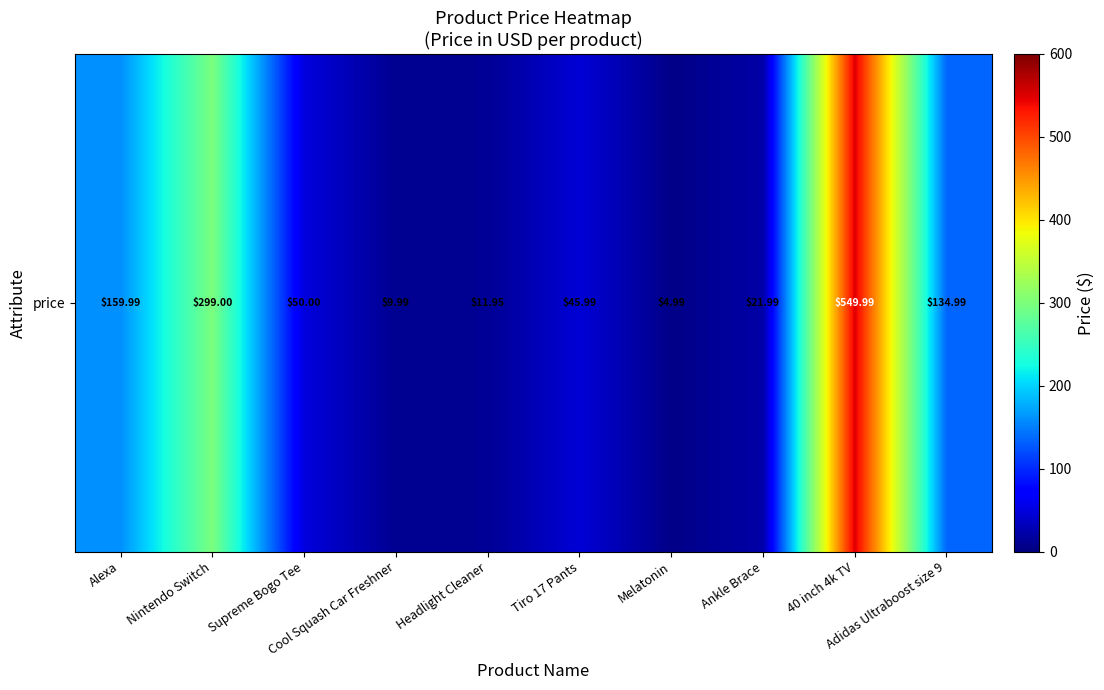

Reading left to right, what are all the values shown in this chart?

Alexa=160.0	Nintendo Switch=299.0	Supreme Bogo Tee=50.0	Cool Squash Car Freshner=10.0	Headlight Cleaner=11.9	Tiro 17 Pants=46.0	Melatonin=5.0	Ankle Brace=22.0	40 inch 4k TV=550.0	Adidas Ultraboost size 9=135.0